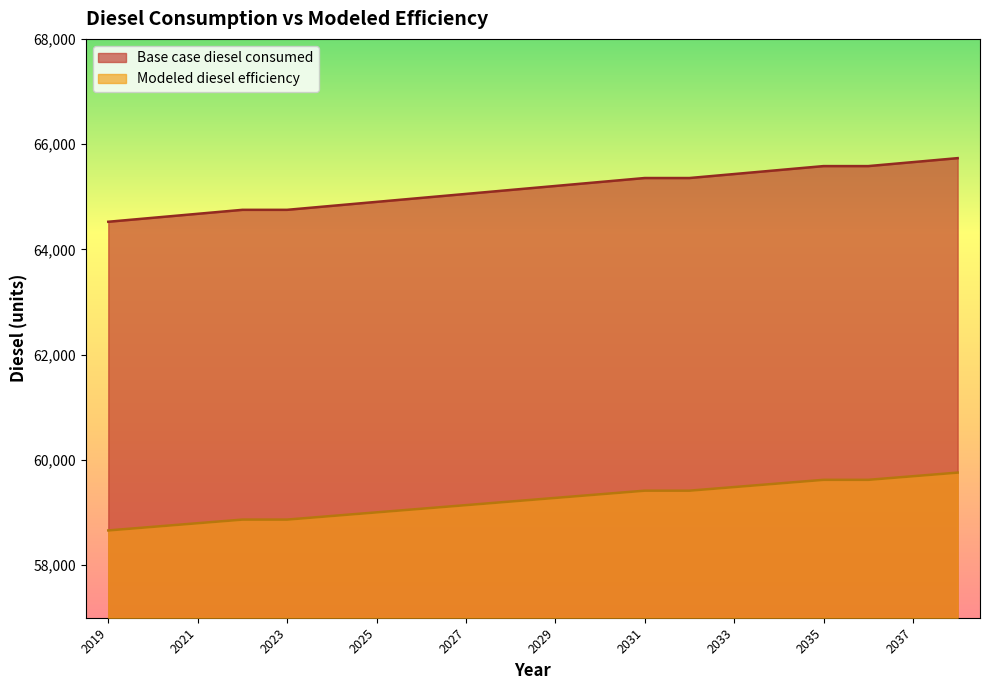

At how many categories does at least one series exceed 61943?

20